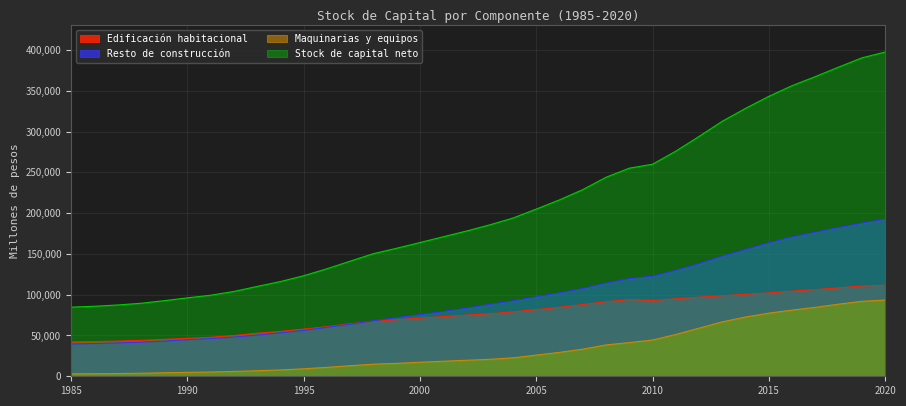

True or false: Maquinarias y equipos and Stock de capital neto intersect in this chart.

False